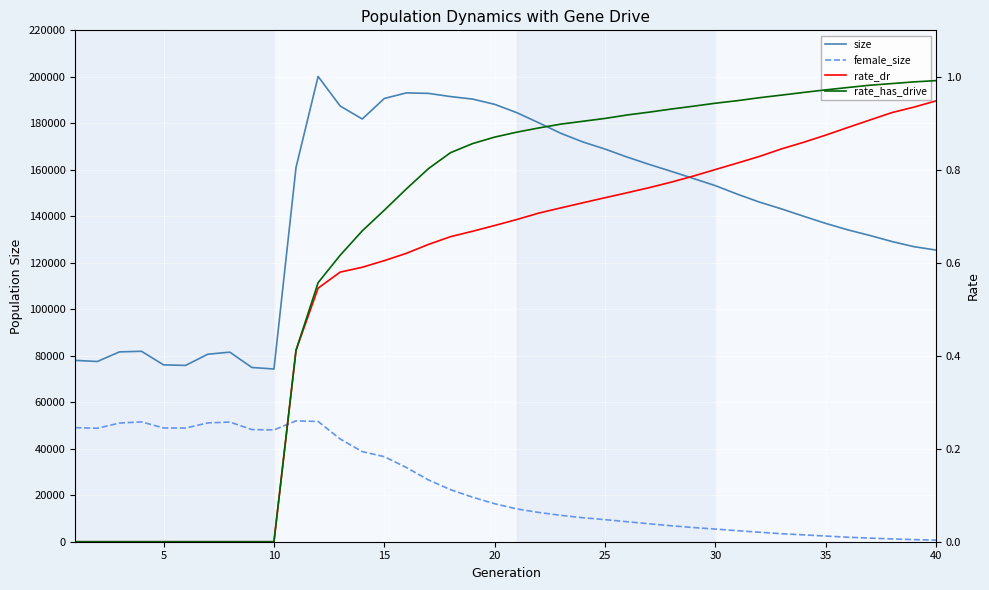

What is the greatest value displayed?

200166.0